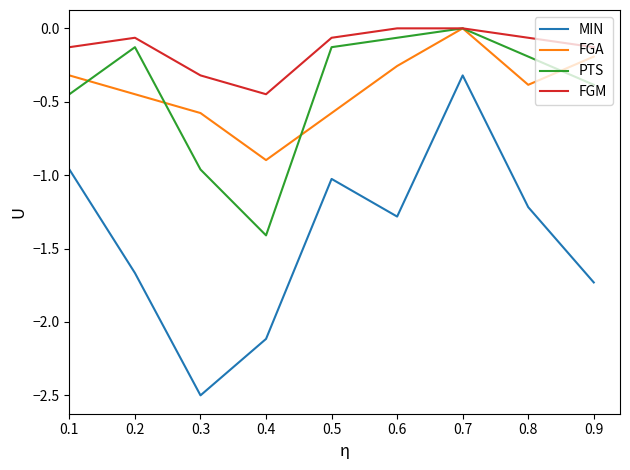

What is the minimum value for FGA?

-0.9